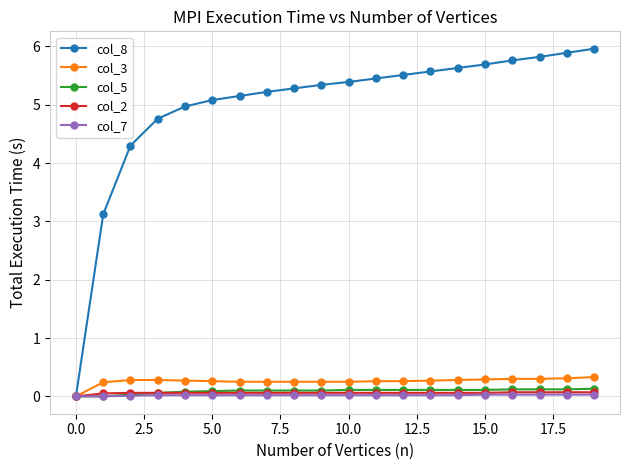

What is the difference between the second highest and minimum values in the col_8 series?

5.9